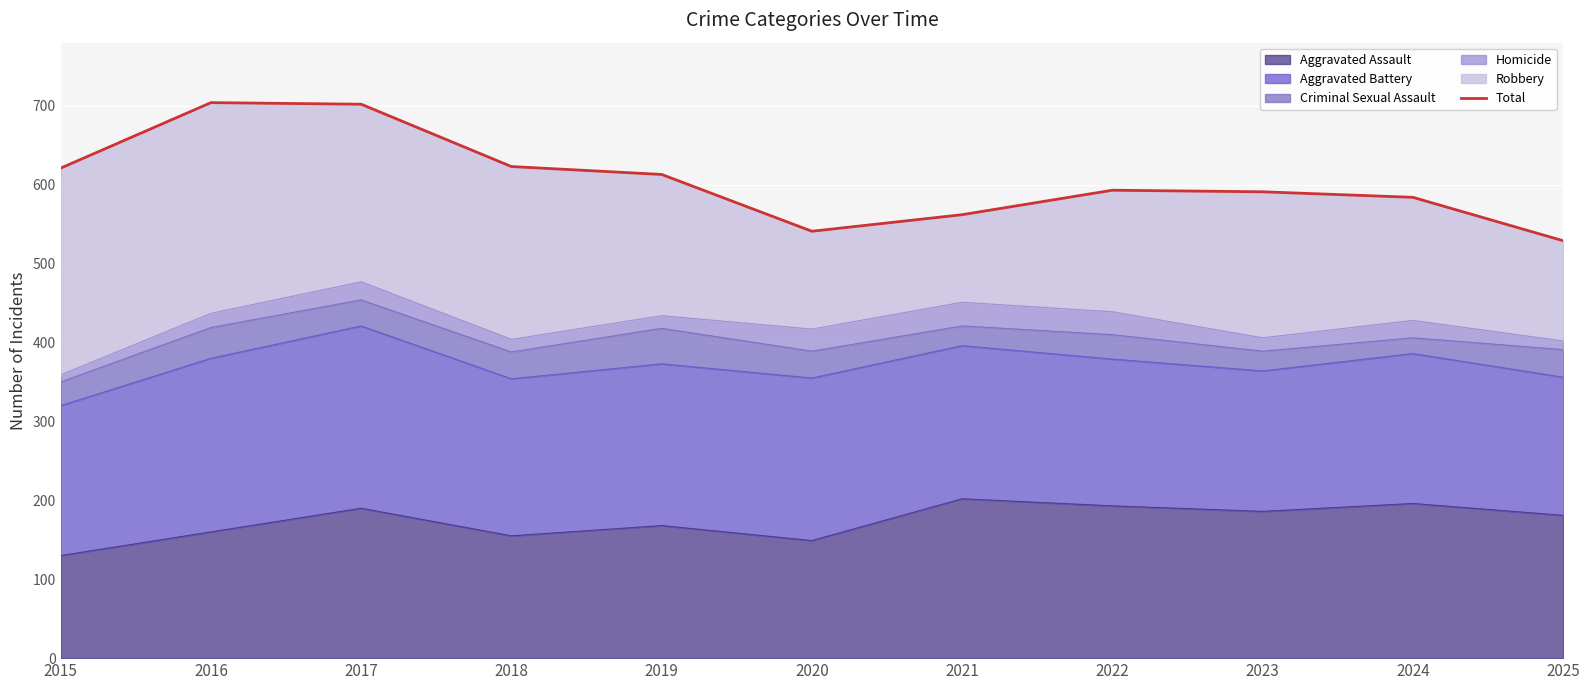

Read the value at 2016, to the nearest 50.

700